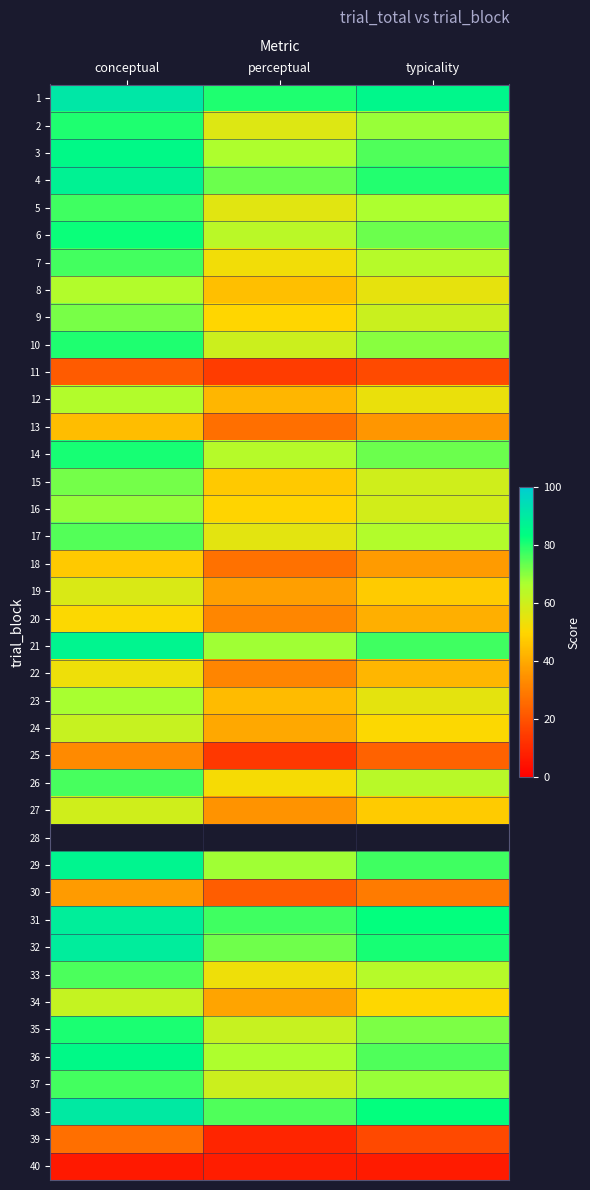

The value of 11 at typicality is 28.6. True or false?

False